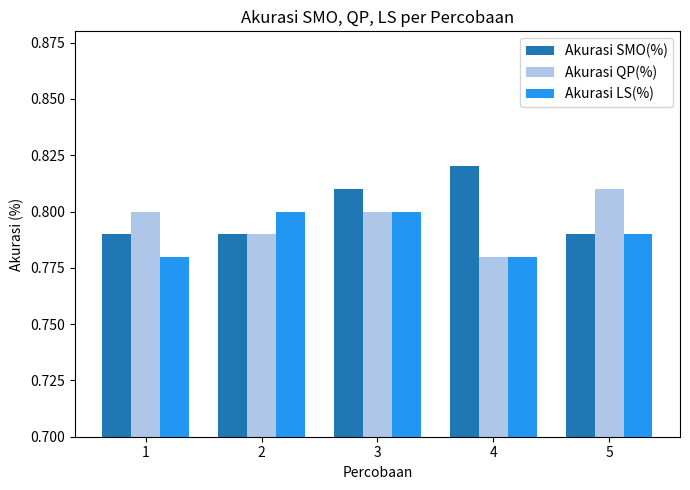

List the series in order of their peak value, highest first.

Akurasi SMO(%), Akurasi QP(%), Akurasi LS(%)